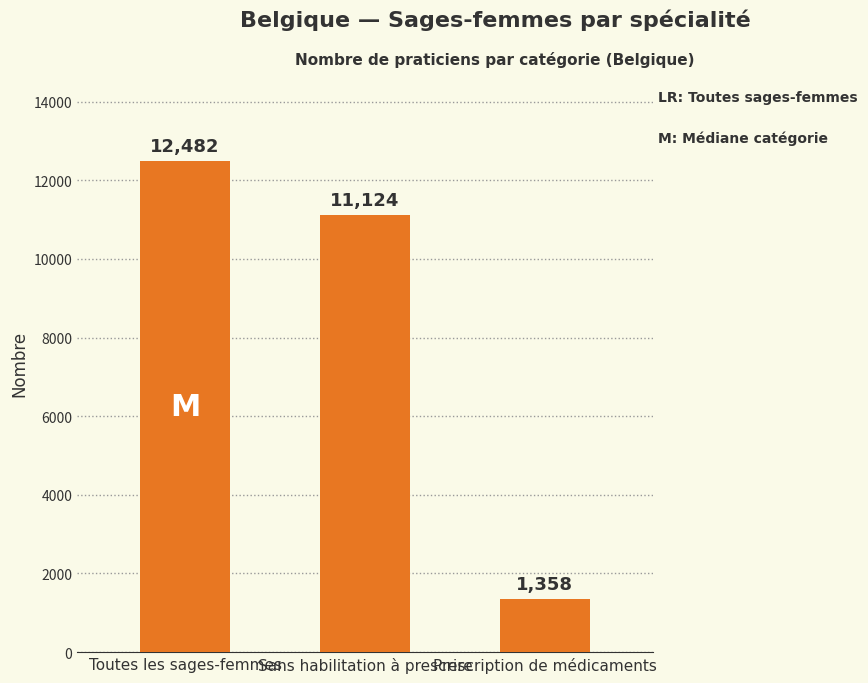

Reading left to right, extract all data points from this chart.

Toutes les sages-femmes=12482	Sans habilitation à prescrire=11124	Prescription de médicaments=1358